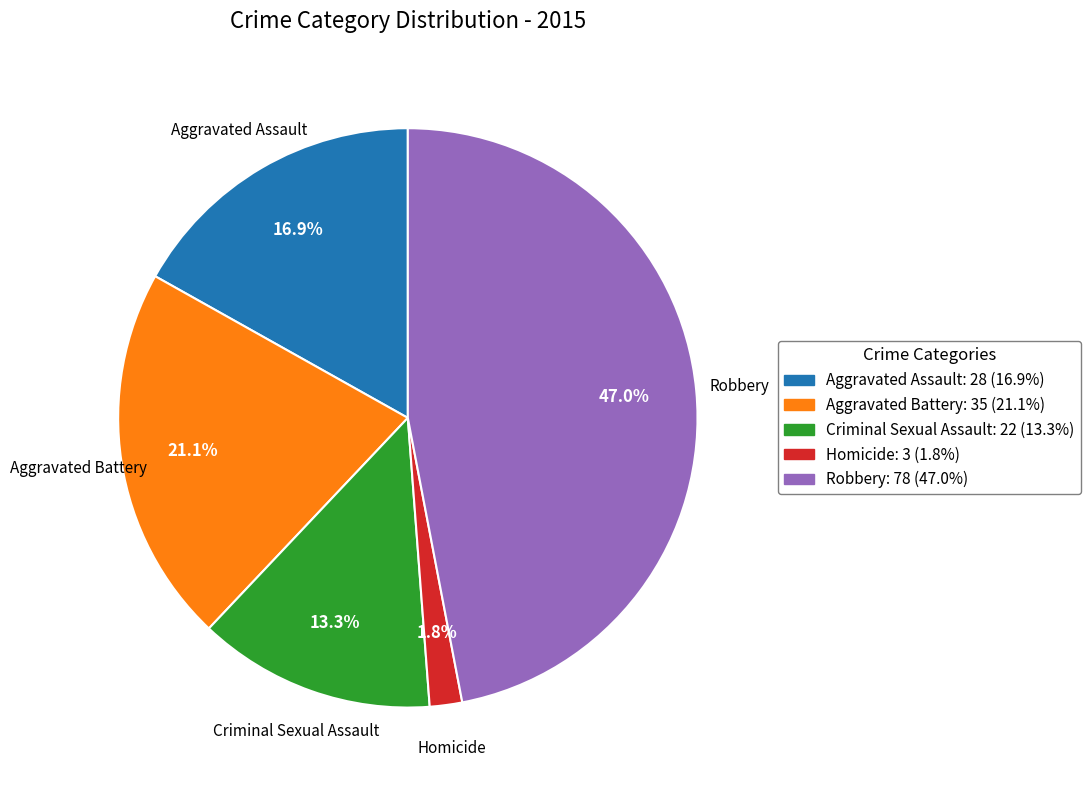

Does Criminal Sexual Assault represent more than half of the total?

No